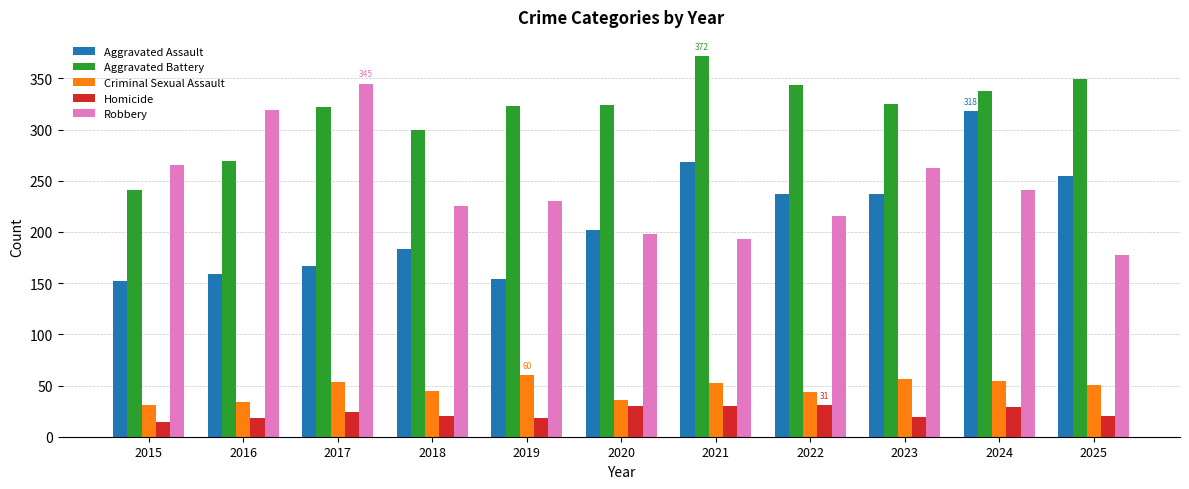

The Homicide series shows 51 at 2020. True or false?

False